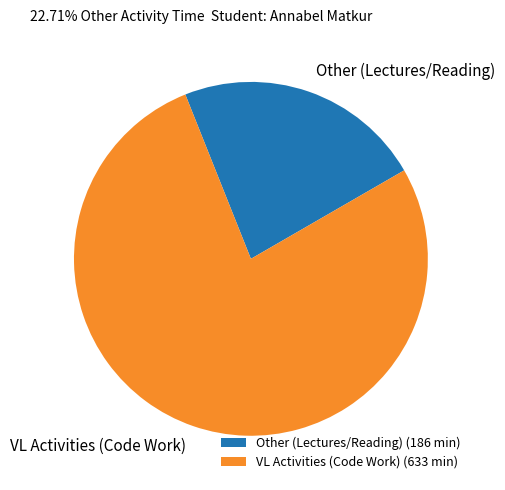

Is there any slice that represents more than half of the pie?

Yes